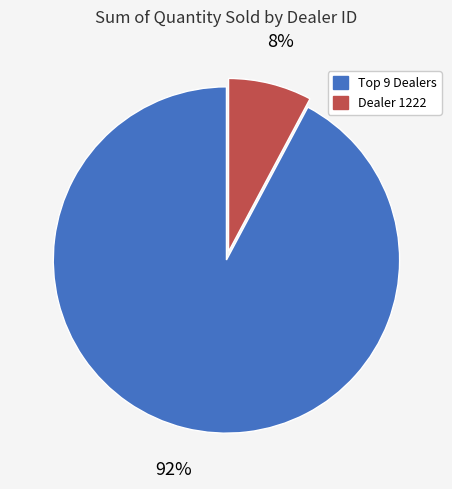

Is there a majority slice in this chart?

Yes